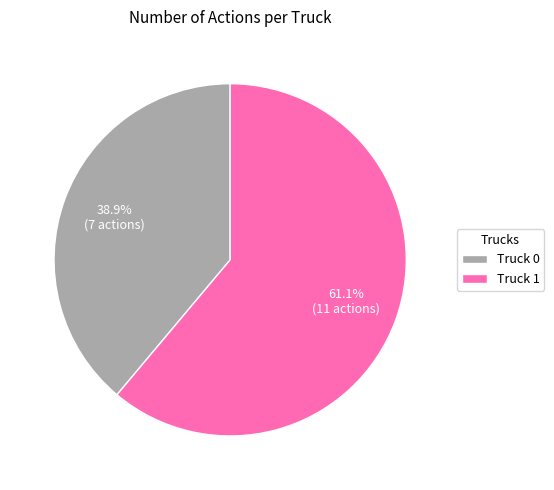

Count the number of slices in the pie.

2